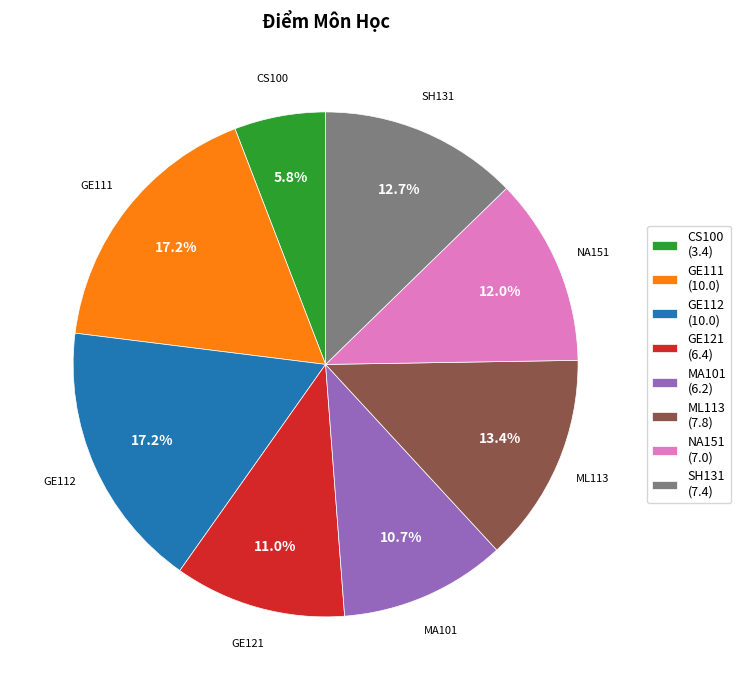

Approximately how many times larger is the value at MA101 compared to GE121?

1.0